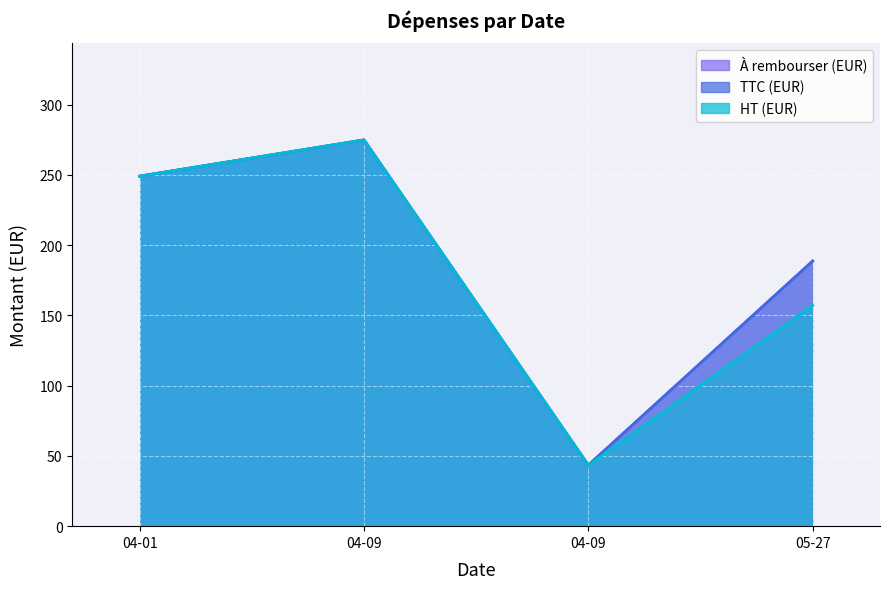

What is the smallest value displayed?

43.4